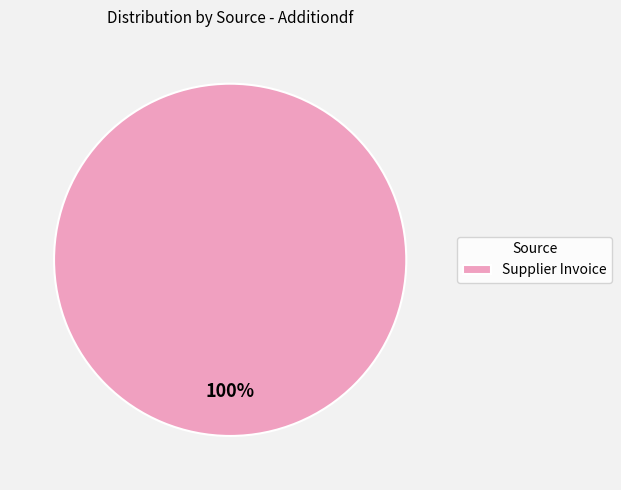

Rank the categories by value from lowest to highest.

Supplier Invoice